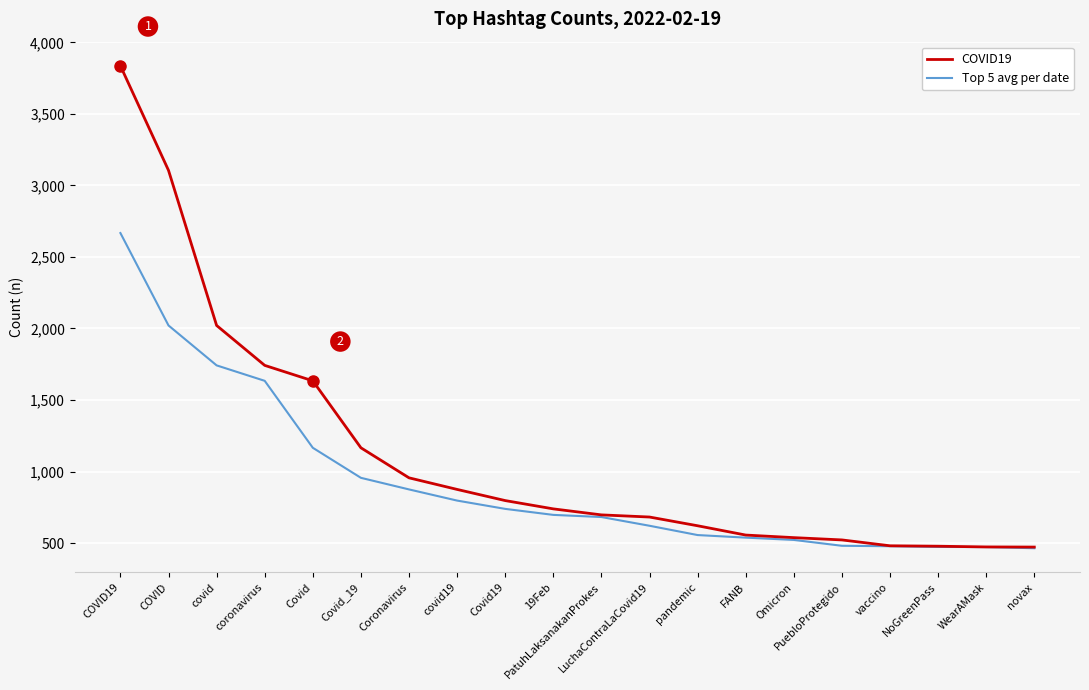

The value of COVID19 at Covid is 1634. True or false?

True